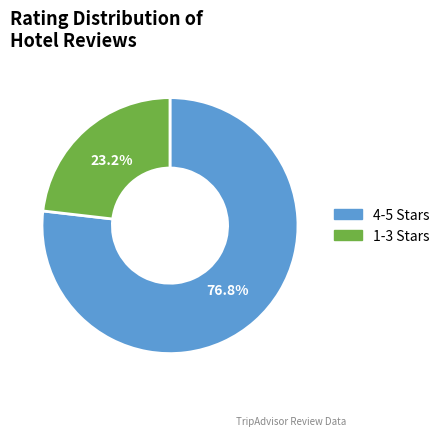

Is the sum of 1-3 Stars and 4-5 Stars greater than half?

Yes